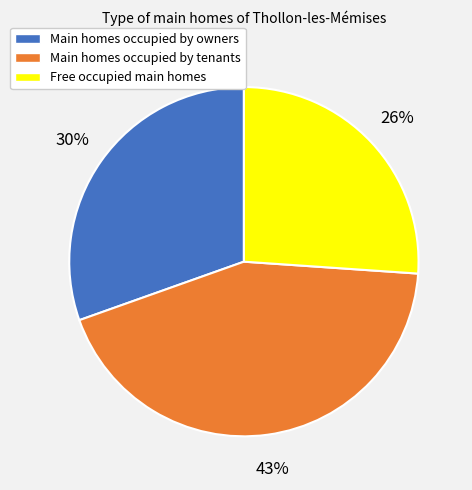

To the nearest percent, what is the combined percentage of Main homes occupied by owners and Free occupied main homes?

57%